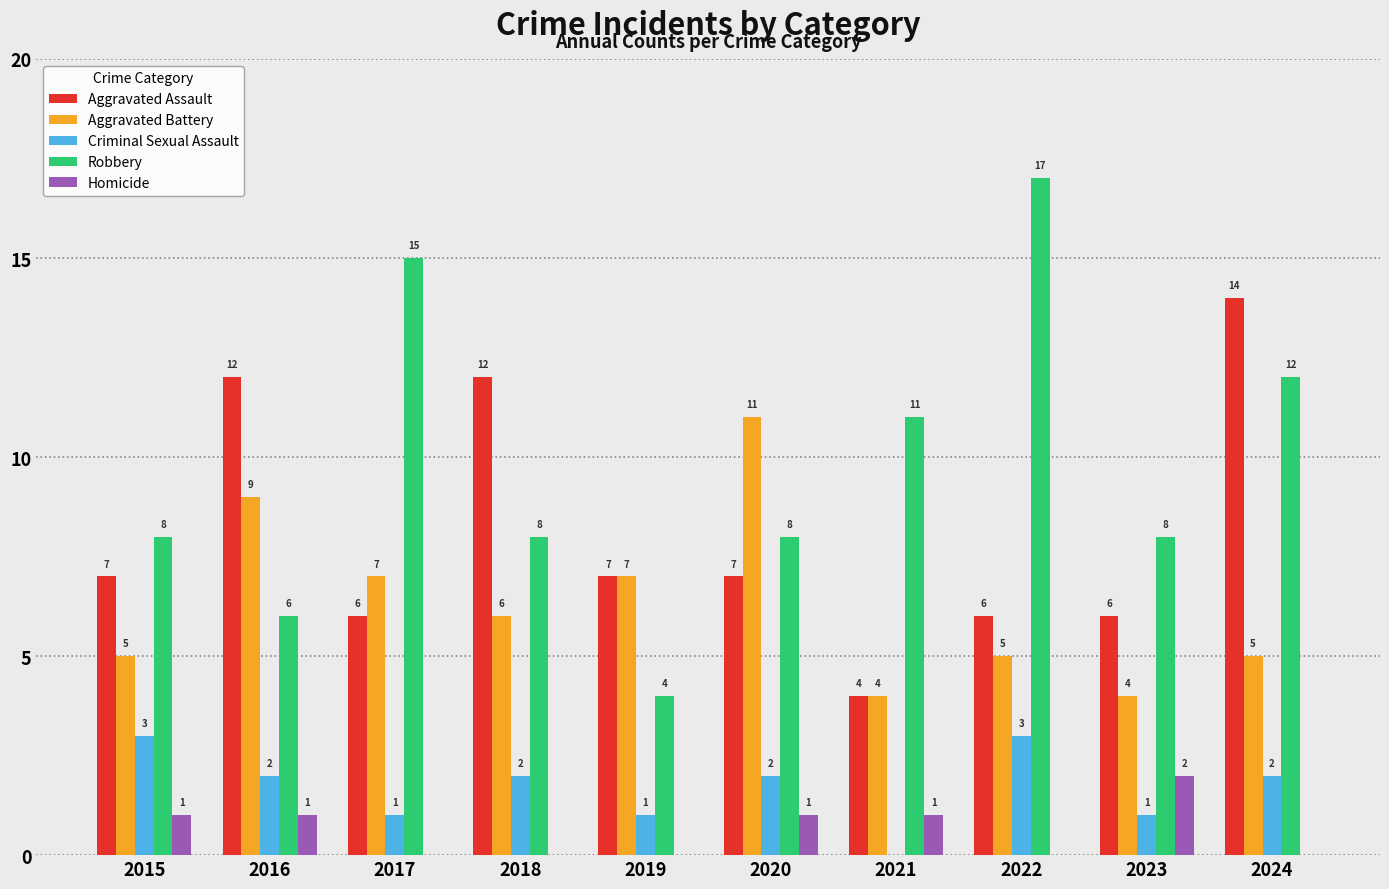

How many categories are shown in the chart?

10